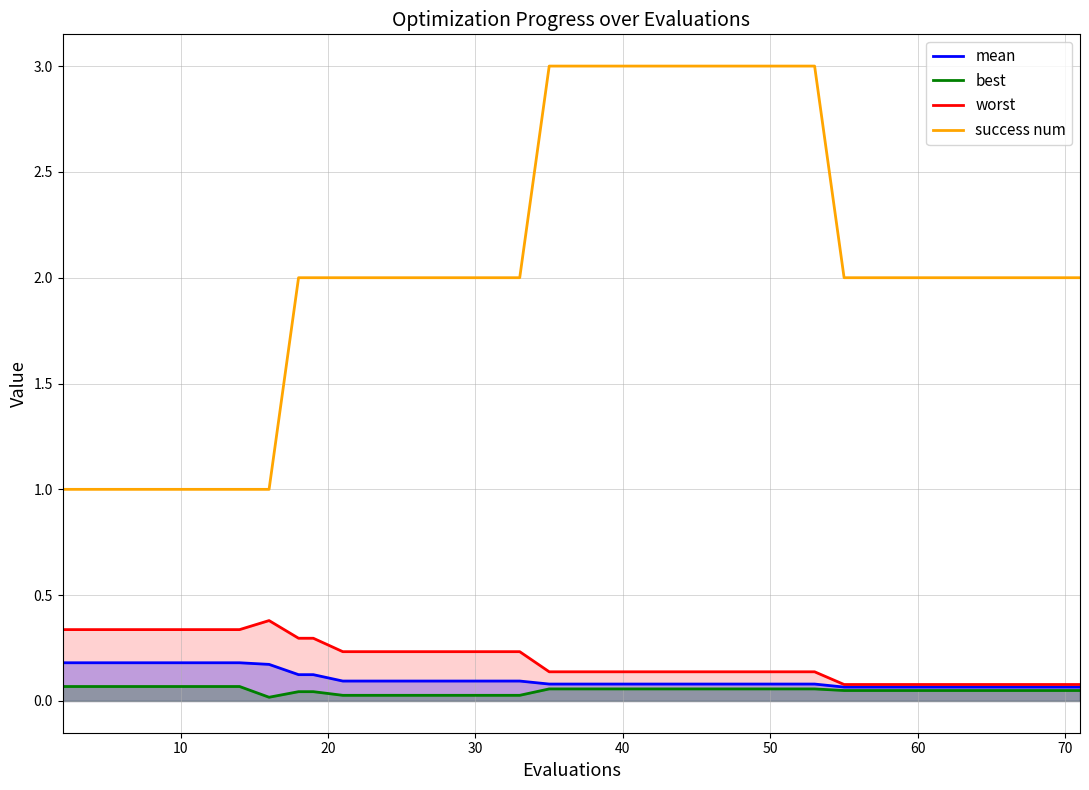

What is the maximum value shown in the chart?

3.0